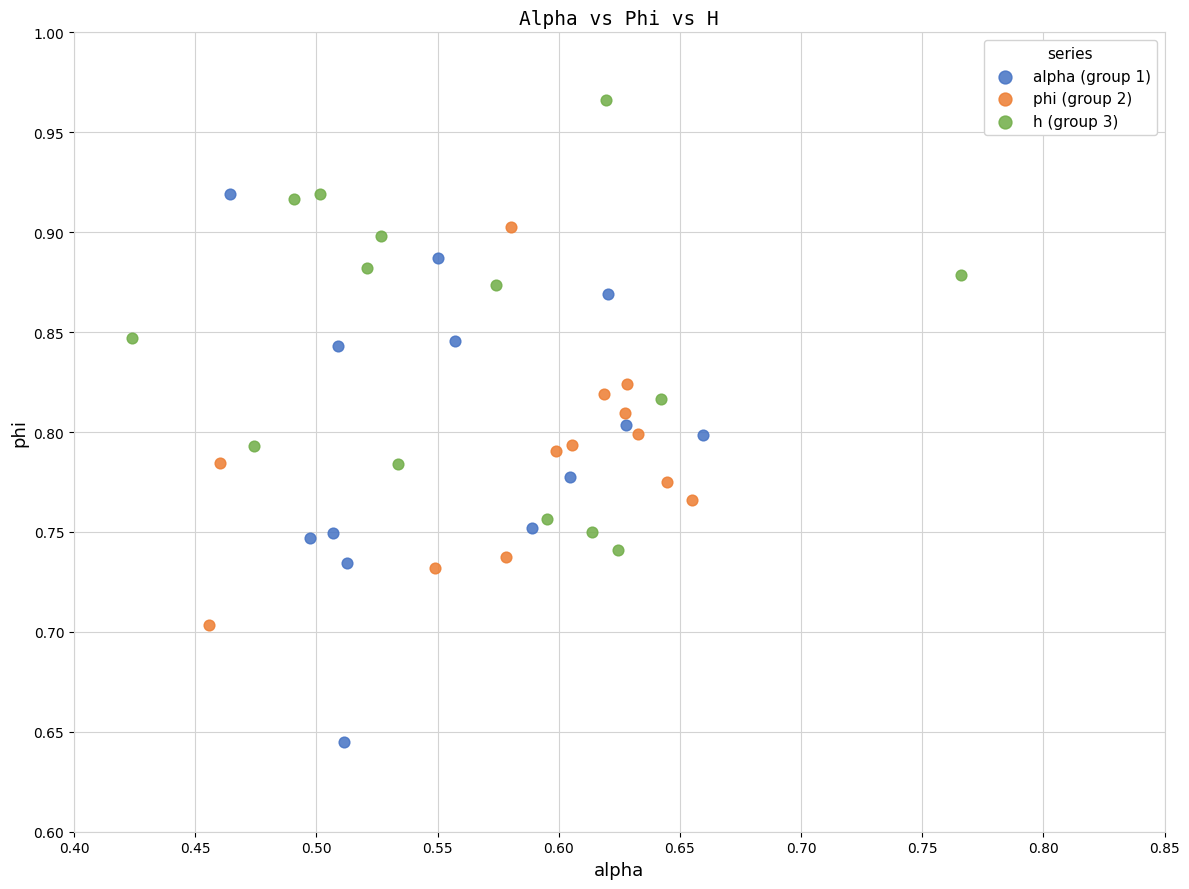

Which series has the largest Y range (max minus min)?

alpha (group 1)